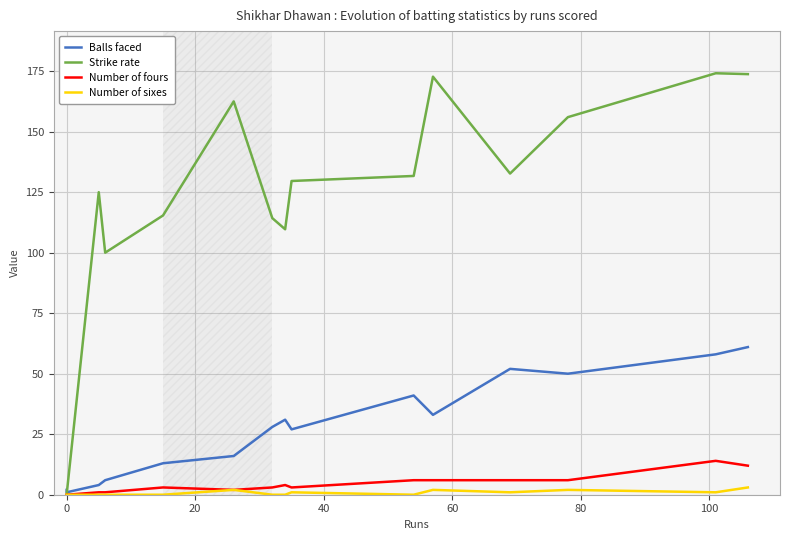

What is the maximum value for Strike rate?

174.1